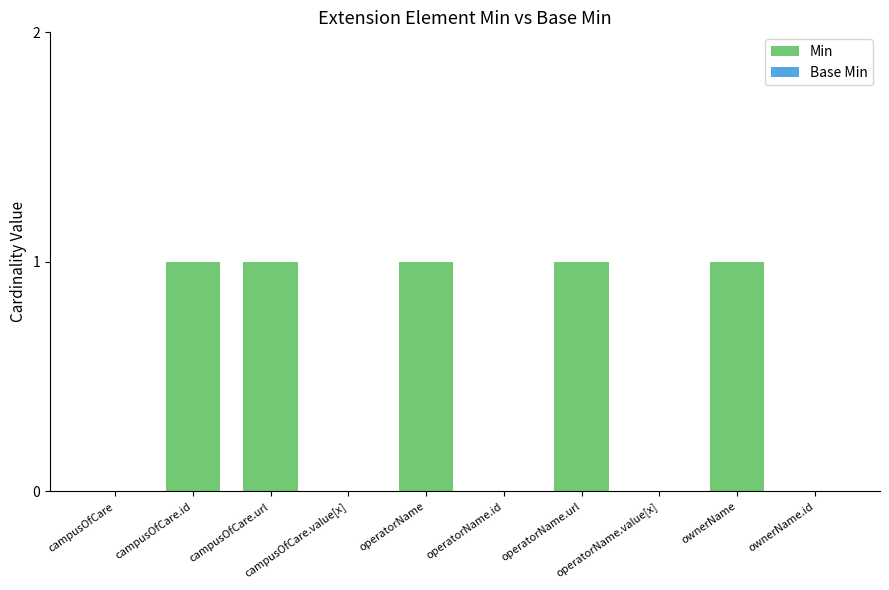

What is the sum of all values?

5